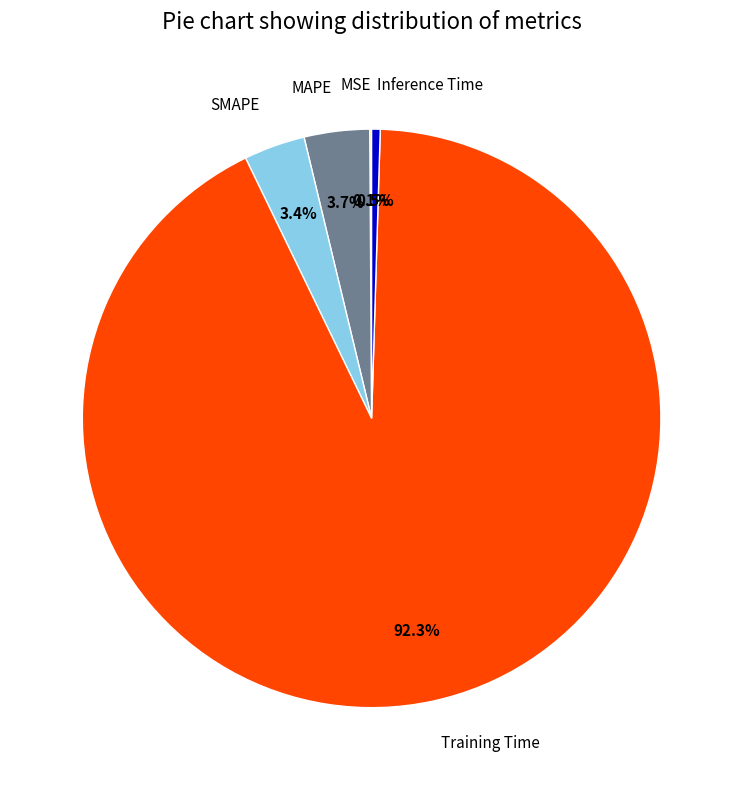

Between Inference Time and Training Time, which is larger?

Training Time